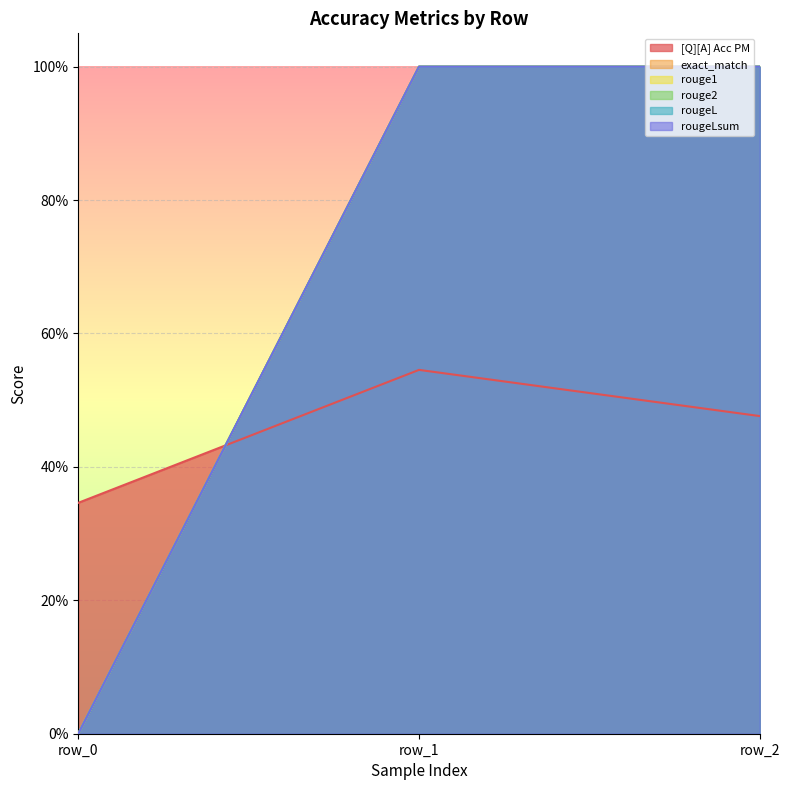

What are all the series names shown in the legend?

[Q][A] Acc PM, exact_match, rouge1, rouge2, rougeL, rougeLsum